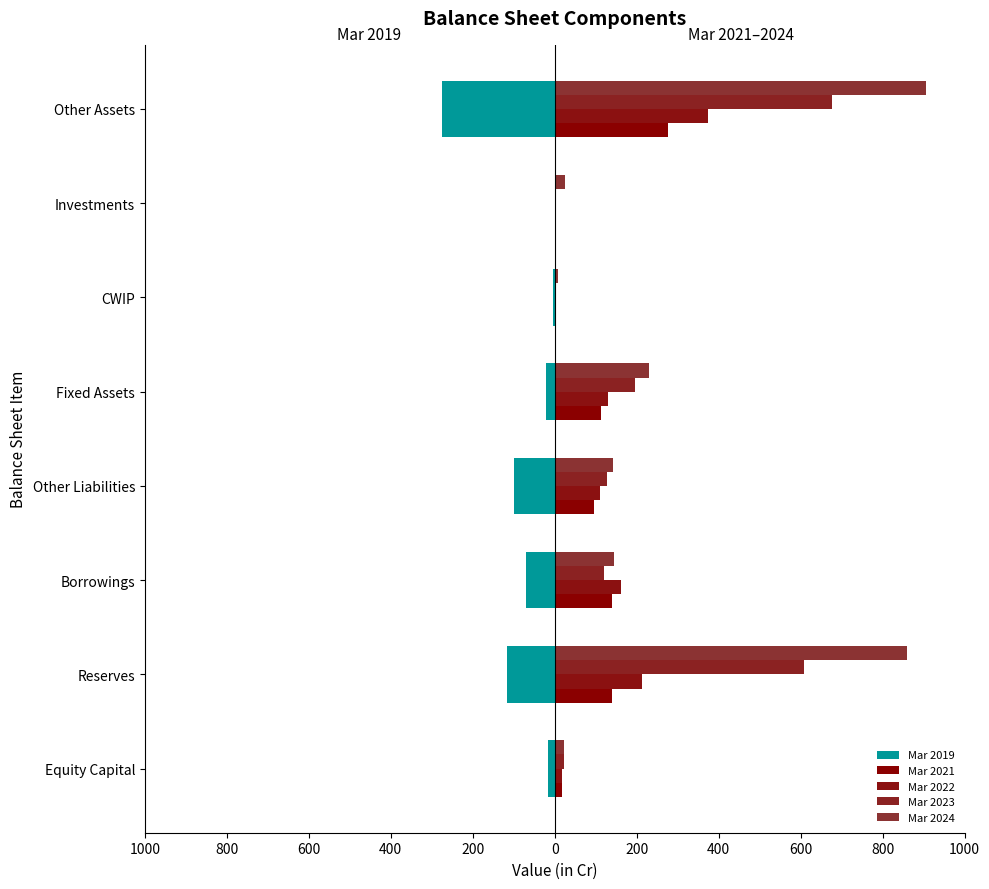

Are the bars grouped side by side (vs. stacked)?

Yes